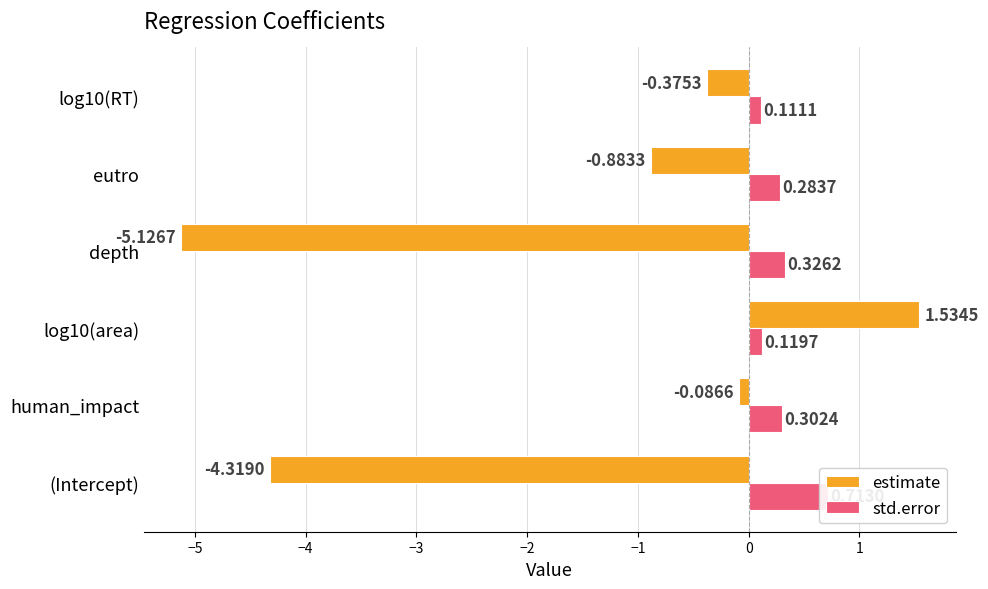

What is the difference between the maximum and minimum values in the std.error series?

0.6